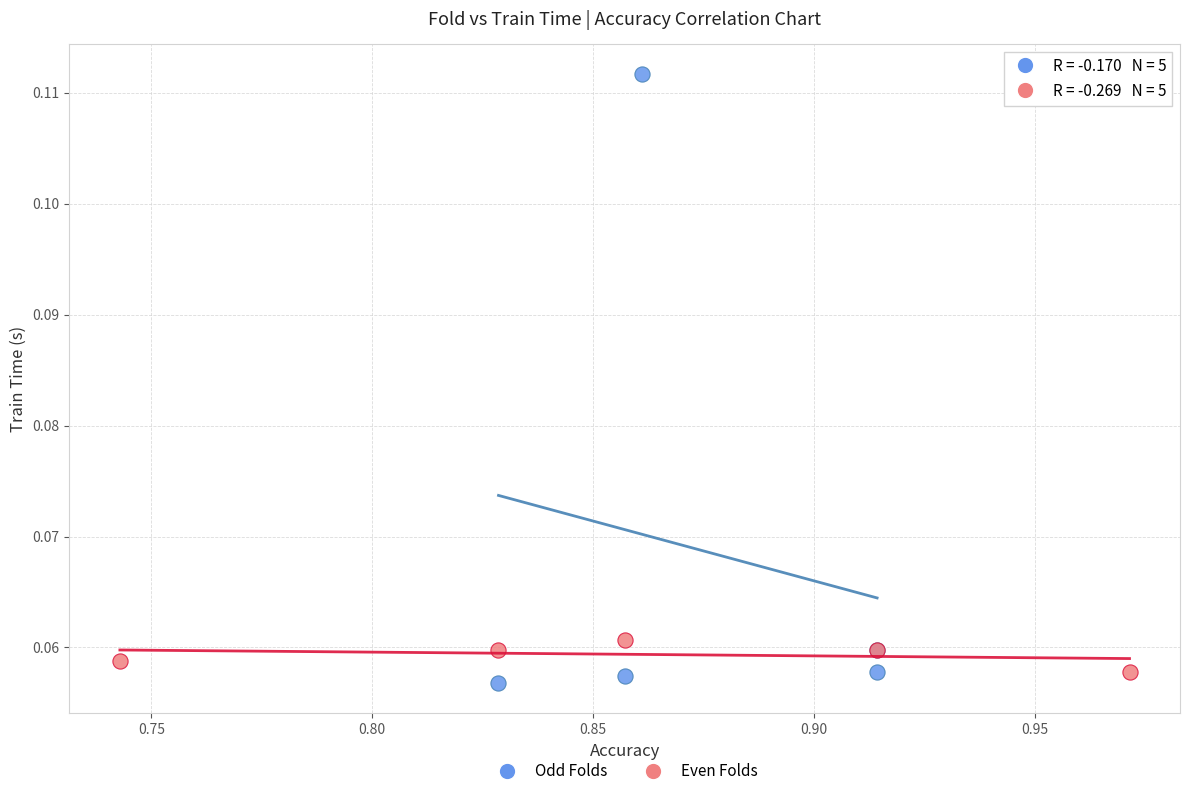

Which series has the largest Y range (max minus min)?

Odd Folds